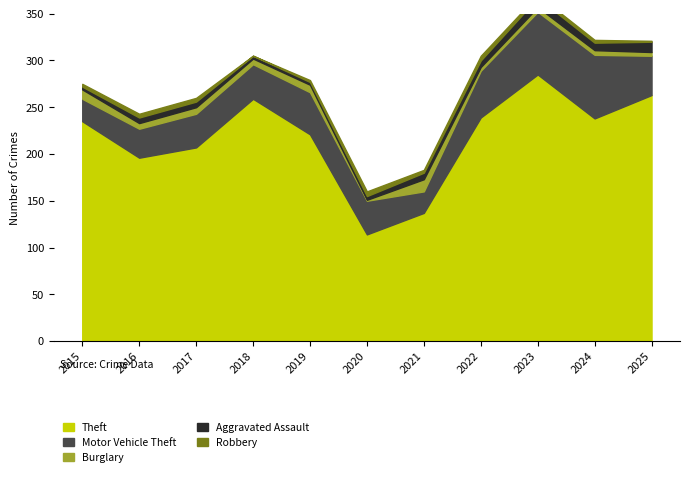

The value of Robbery at 2016 is 6. True or false?

False